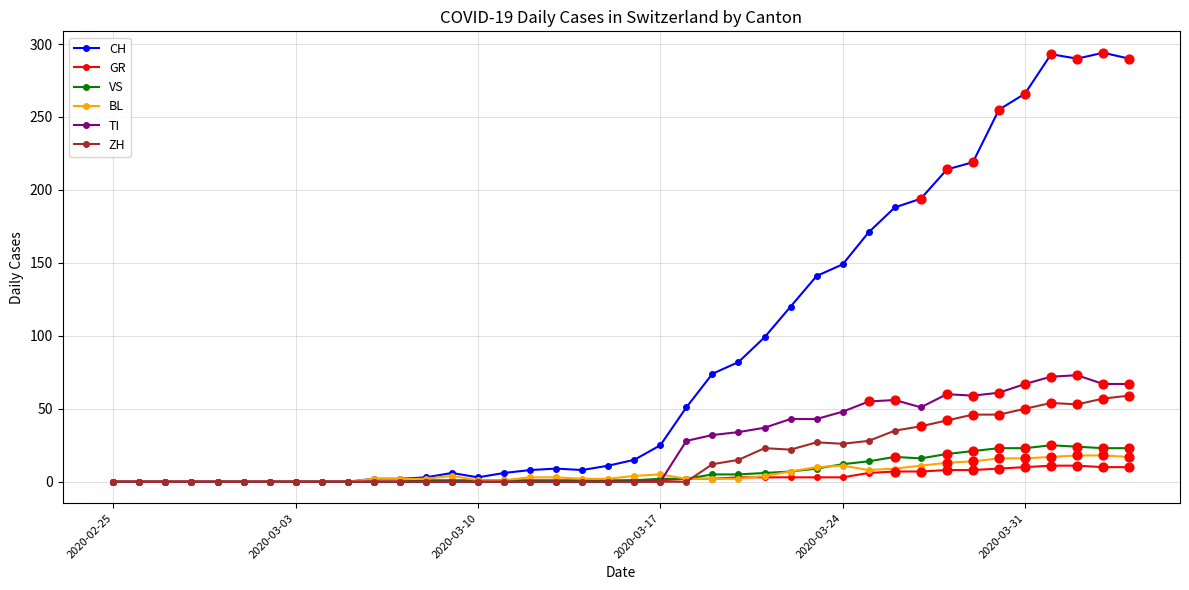

What is the maximum value shown in the chart?

294